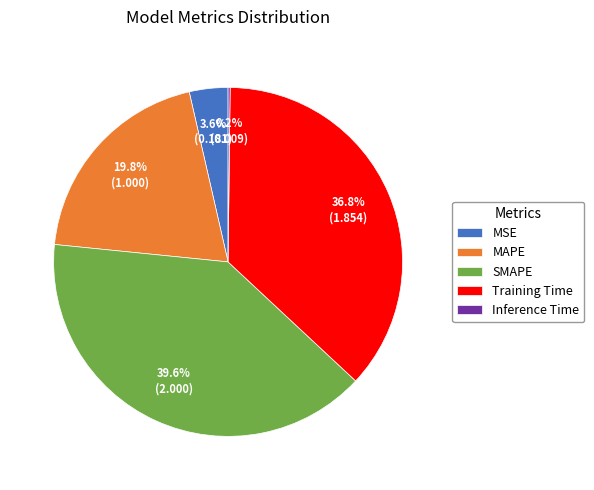

What percentage is NOT represented by MAPE?

80.2%